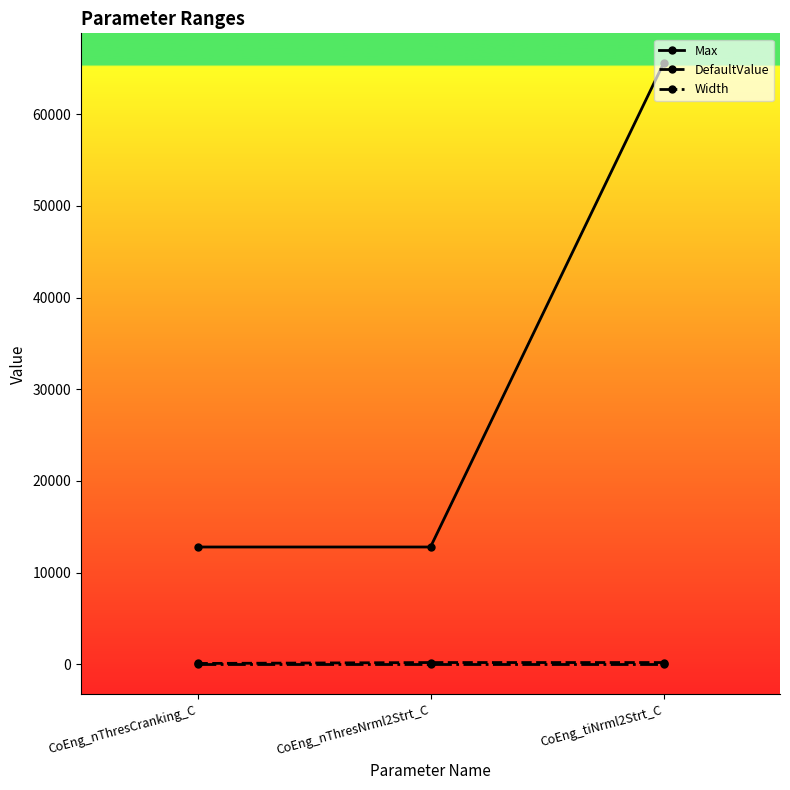

What is the difference between the highest and lowest values at CoEng_tiNrml2Strt_C?

65536